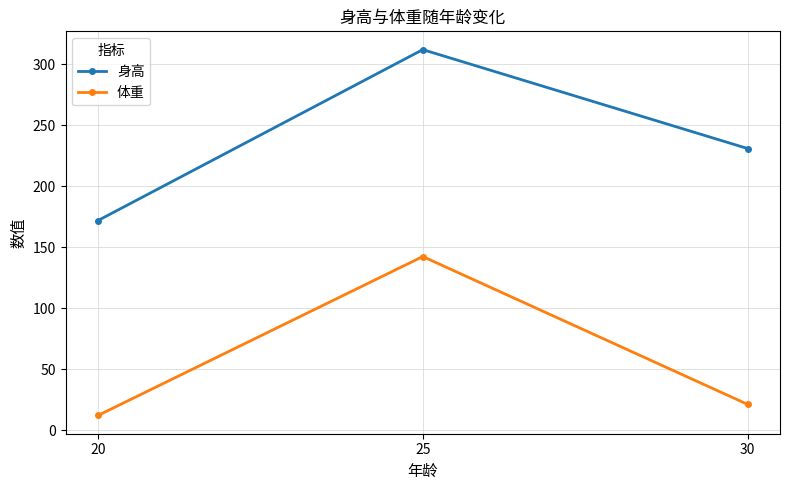

At which category does the chart reach its minimum across all series?

20